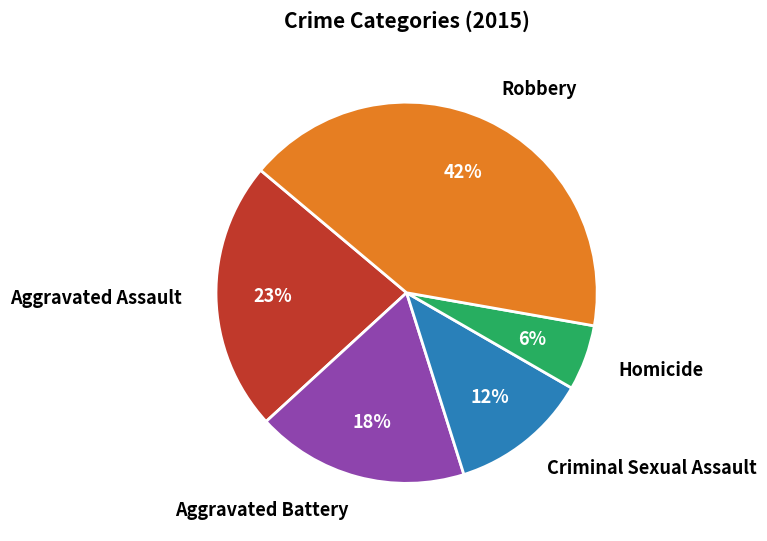

Do Homicide and Criminal Sexual Assault together represent more than half of the pie?

No